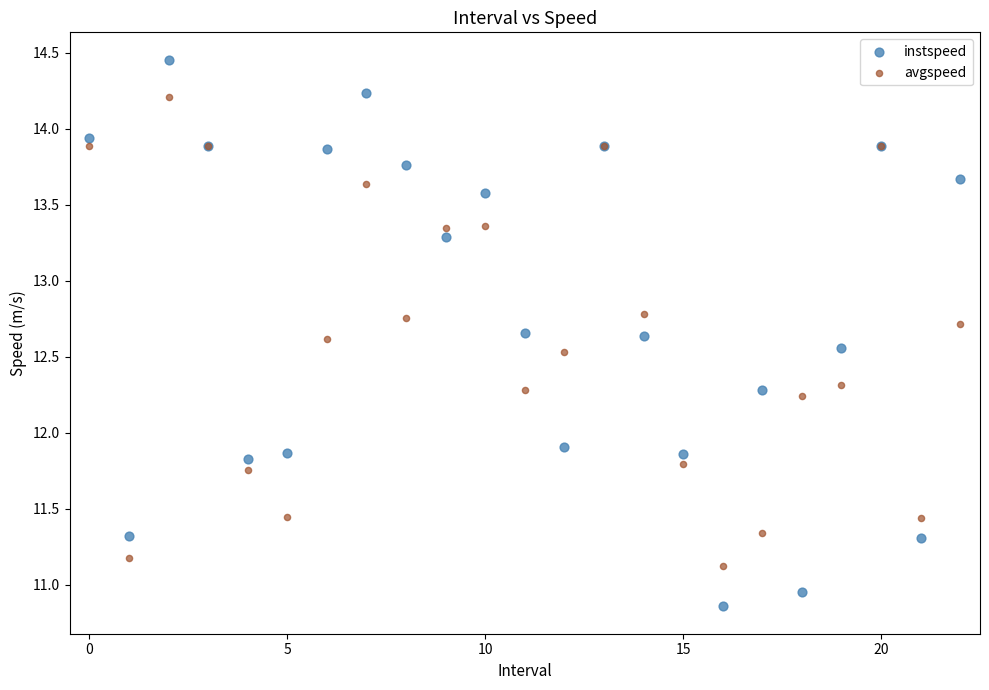

What are all the series names shown in the legend?

instspeed, avgspeed